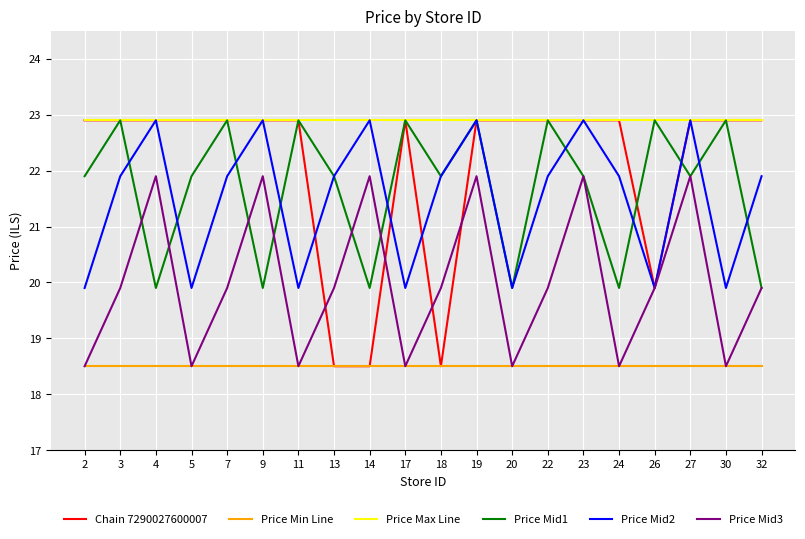

What is the minimum value for Price Mid2?

19.9